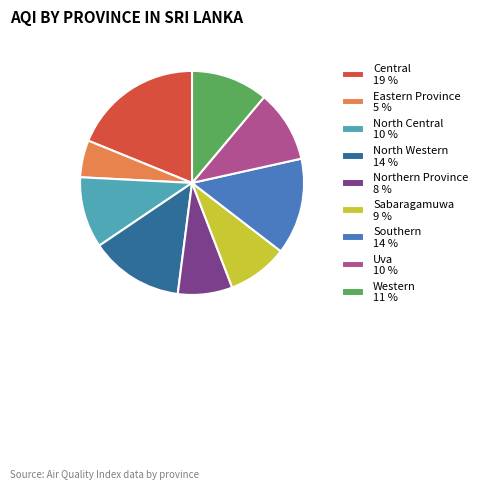

Is there any slice that represents more than half of the pie?

No